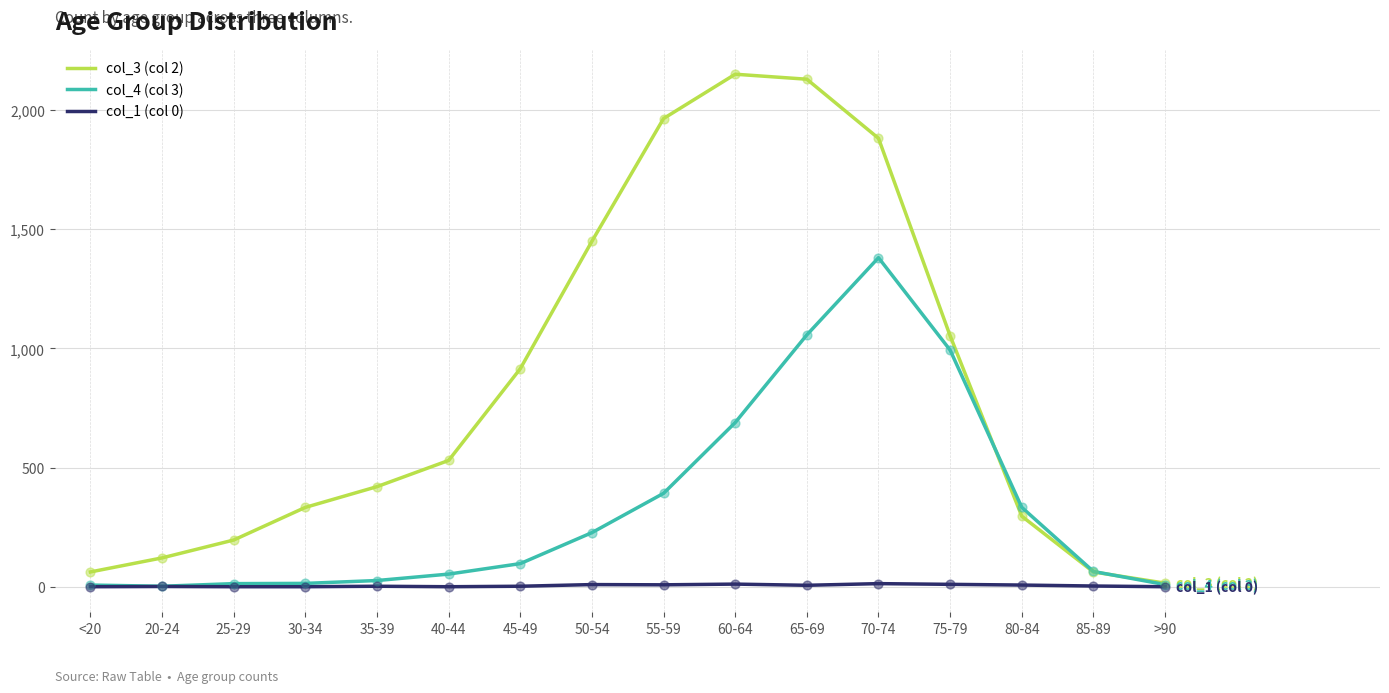

Which series has the largest range (max minus min)?

col_3 (col 2)